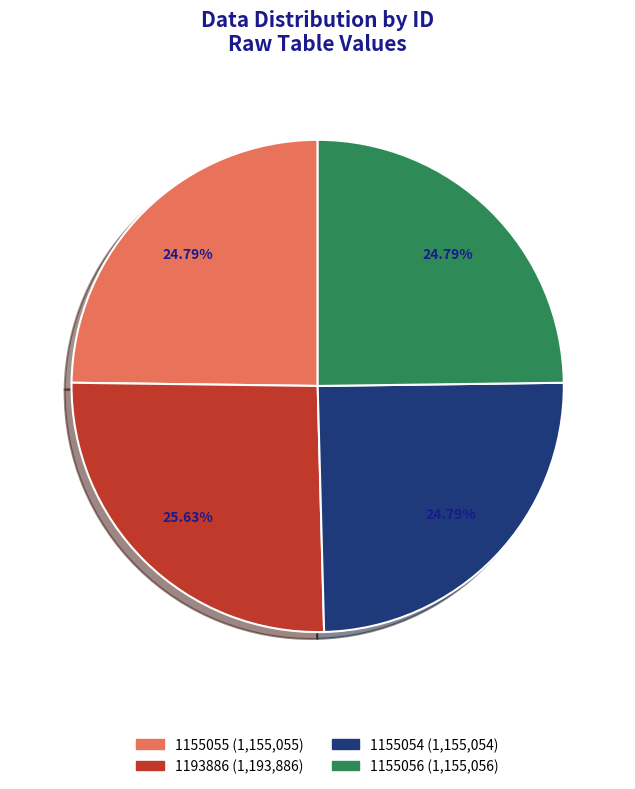

How many slices are in this pie chart?

4